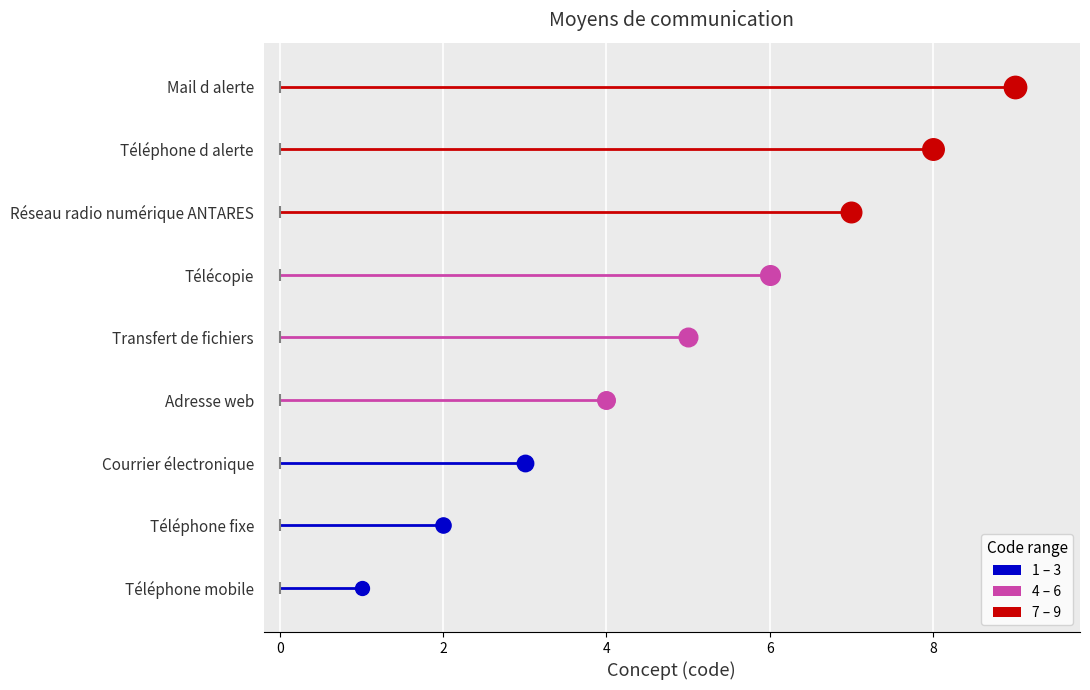

What is the ratio of the value at Téléphone fixe to the value at Téléphone mobile?

2.0